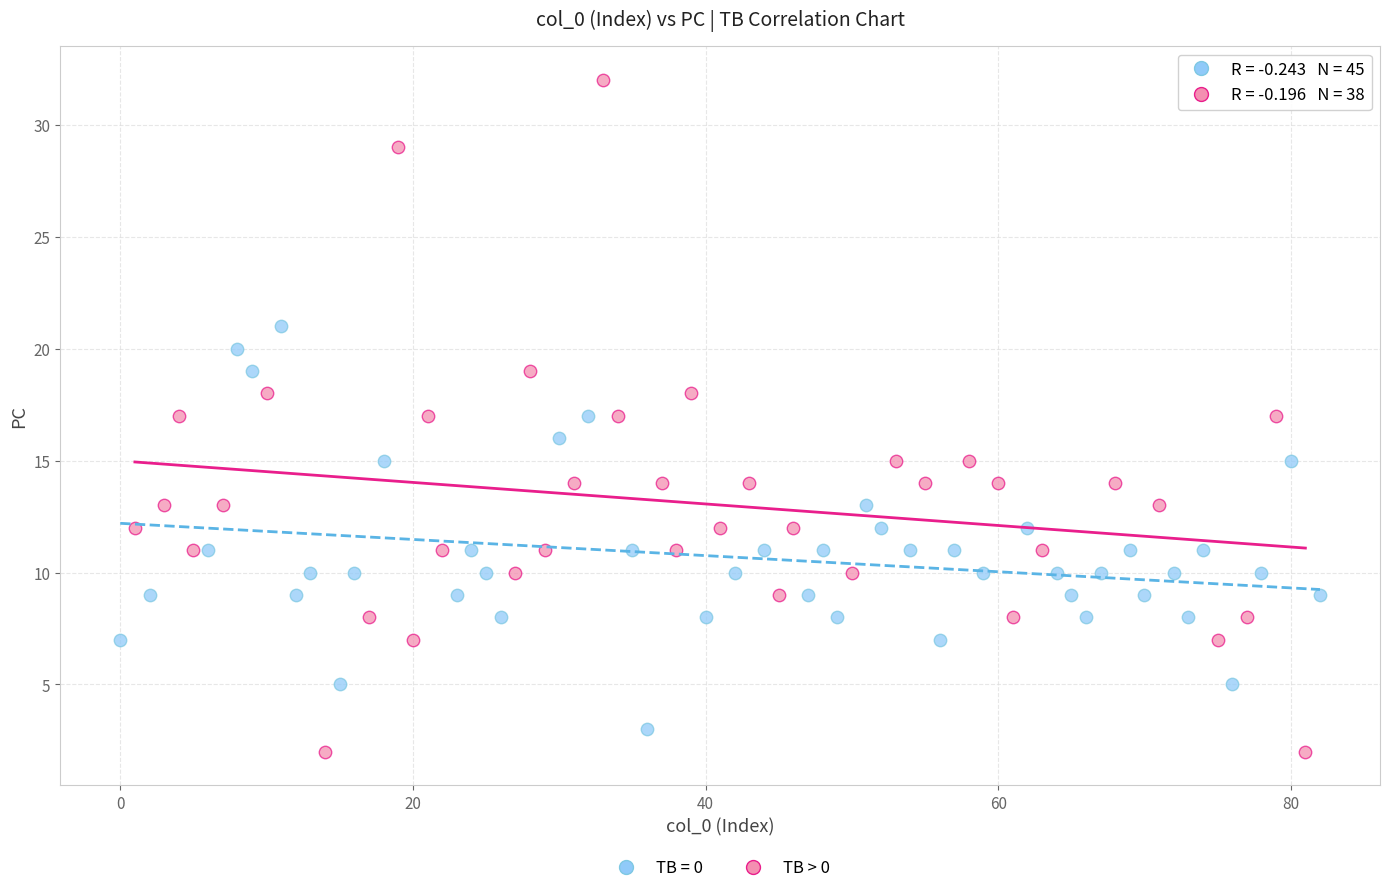

Which series has the largest Y range (max minus min)?

TB > 0